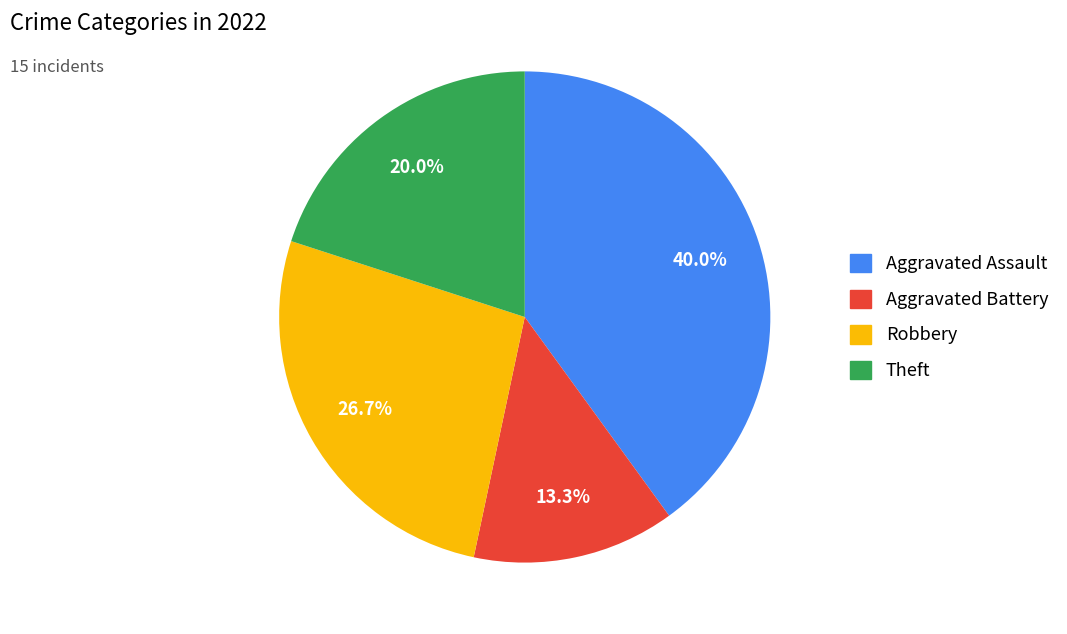

Rank the categories by value from lowest to highest.

Aggravated Battery, Theft, Robbery, Aggravated Assault